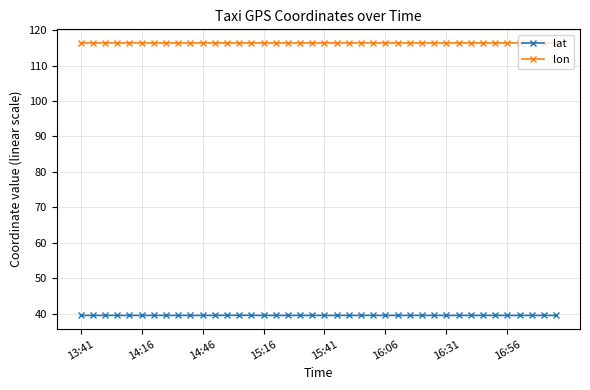

Count the number of data series in this chart.

2